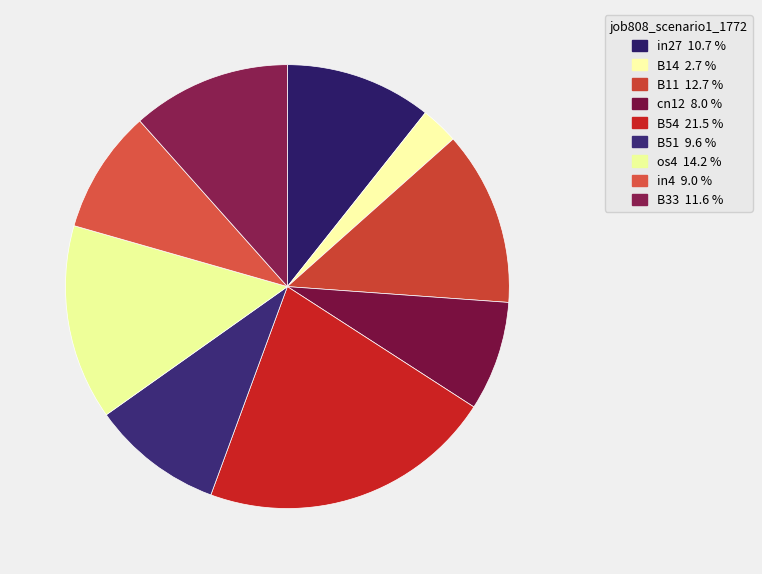

What percentage is the B11 slice, to the nearest percent?

13%